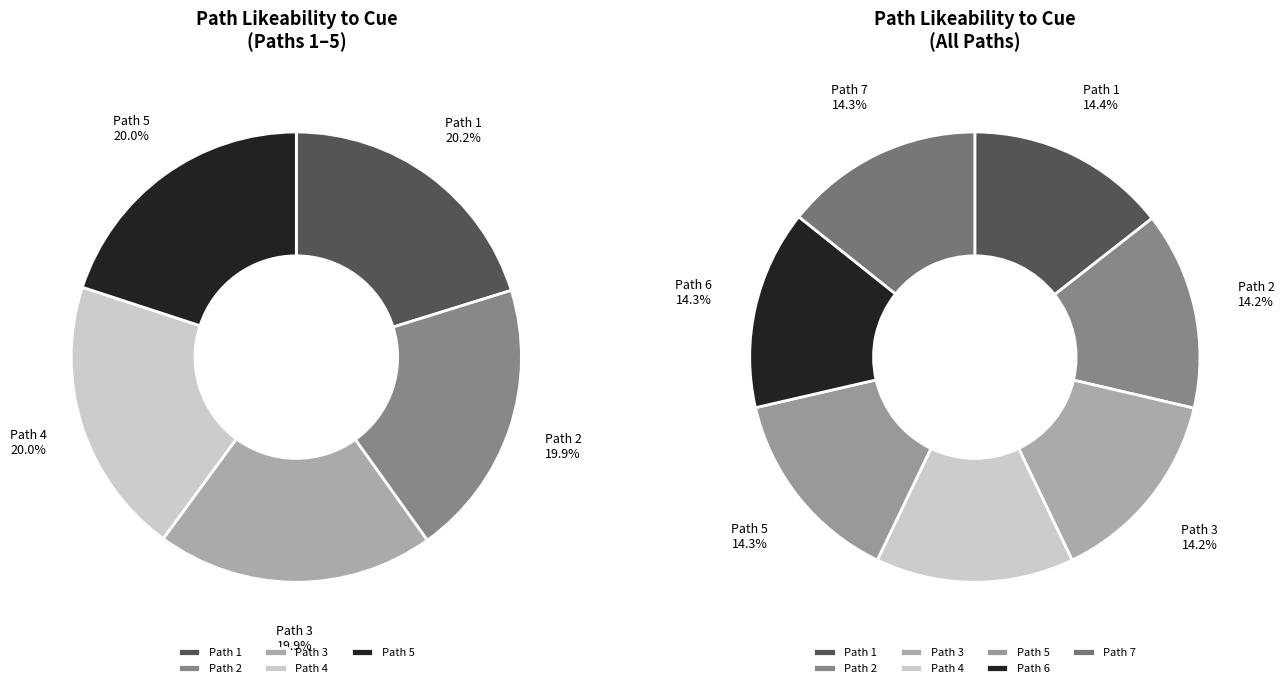

Which slice is the smallest?

Path 2